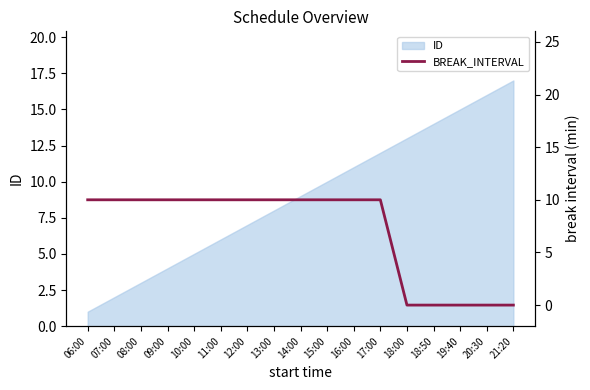

Count the values in the range 0 to 10.

17